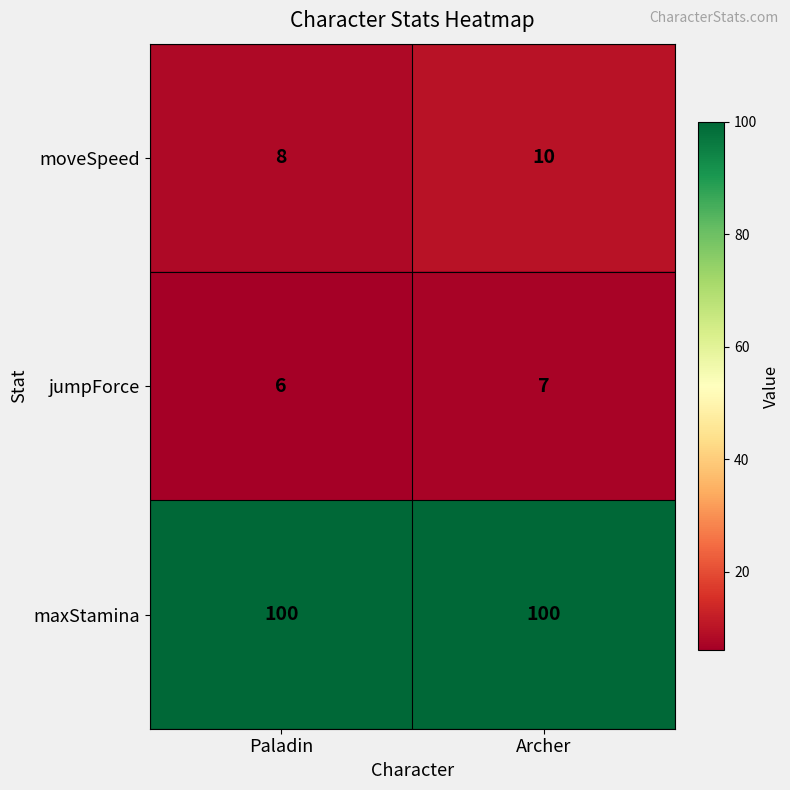

What is the spread (max minus min) of values at Archer?

93